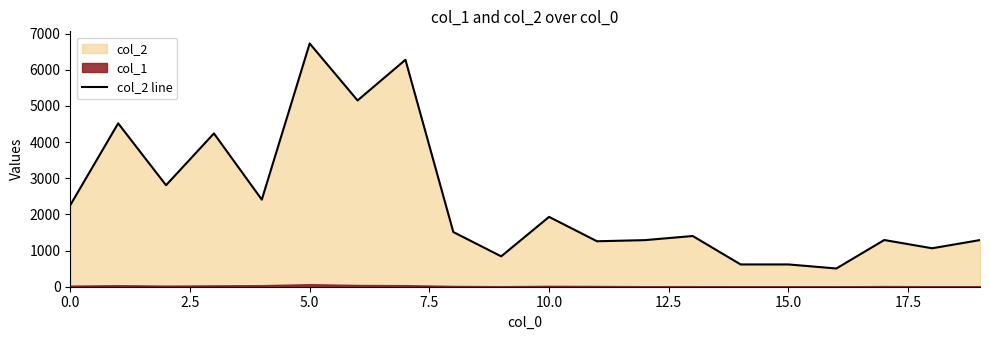

How many categories are shown in the chart?

20